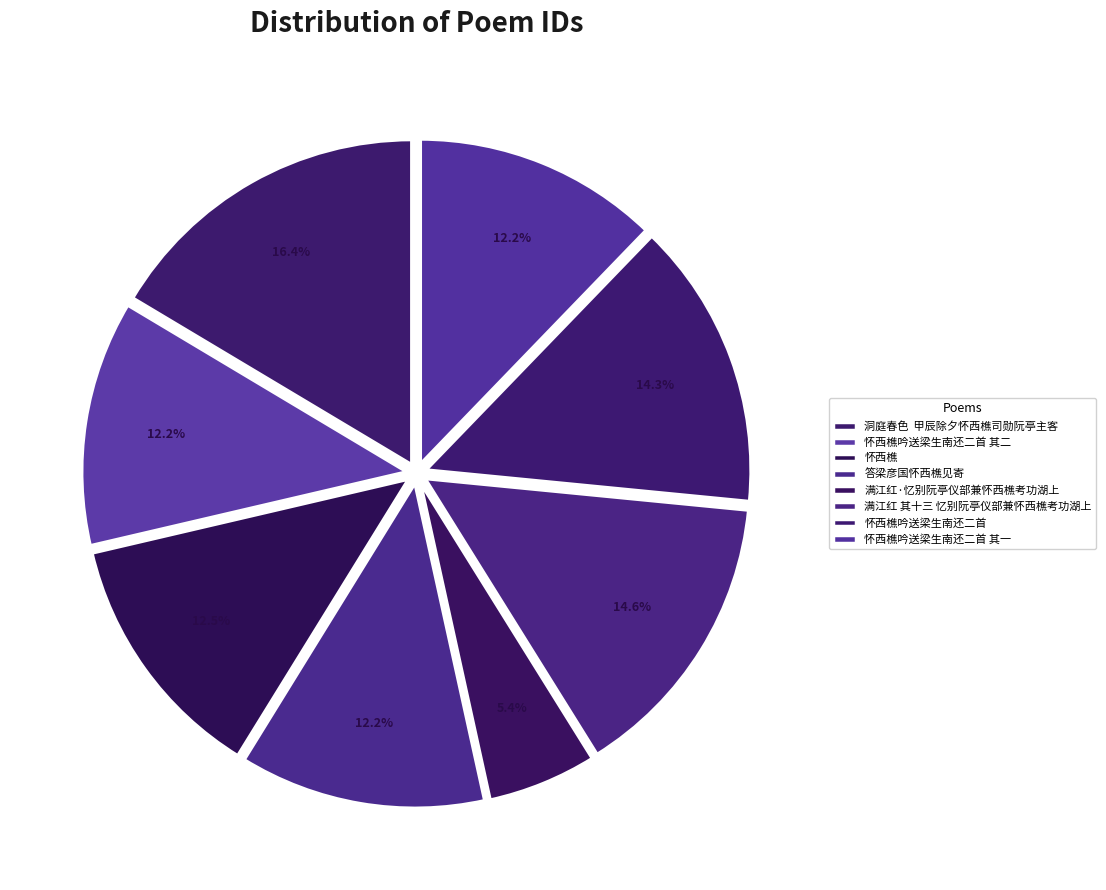

To the nearest percent, what is the difference between the 怀西樵吟送梁生南还二首 and 满江红·忆别阮亭仪部兼怀西樵考功湖上 slice percentages?

9%